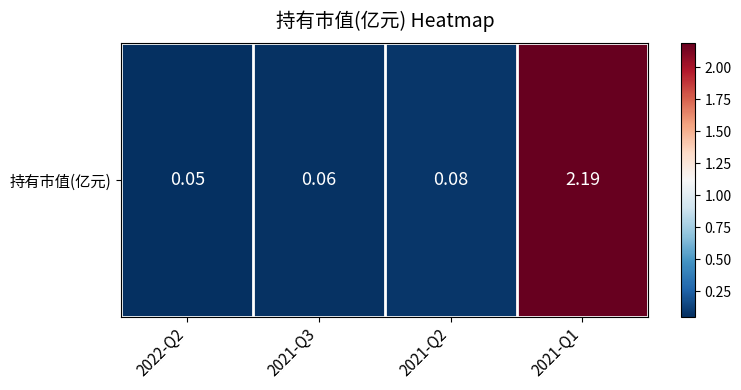

Is it true that the value at 2021-Q3 is 0.1?

False